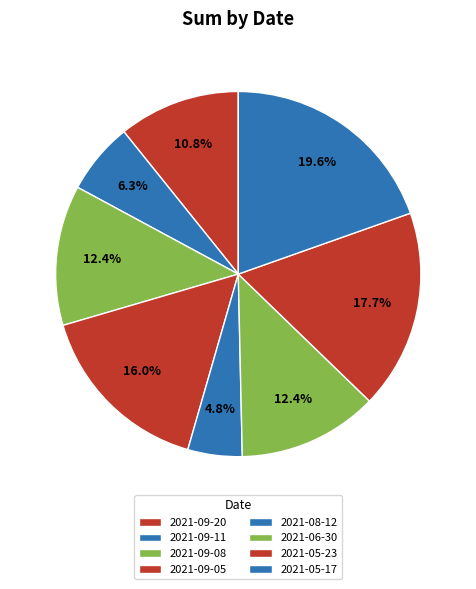

What is the ratio of the value at 2021-09-20 to the value at 2021-08-12?

2.2